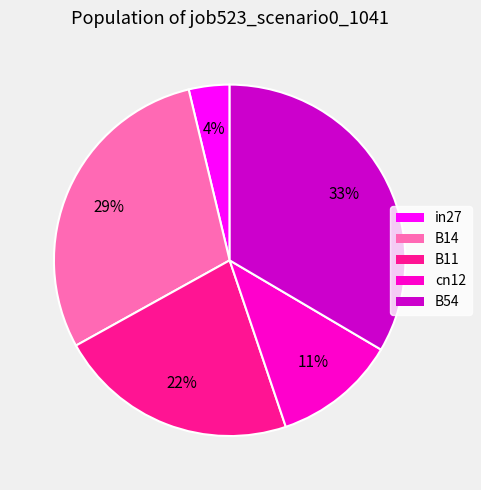

What is the largest slice in the pie chart?

B54